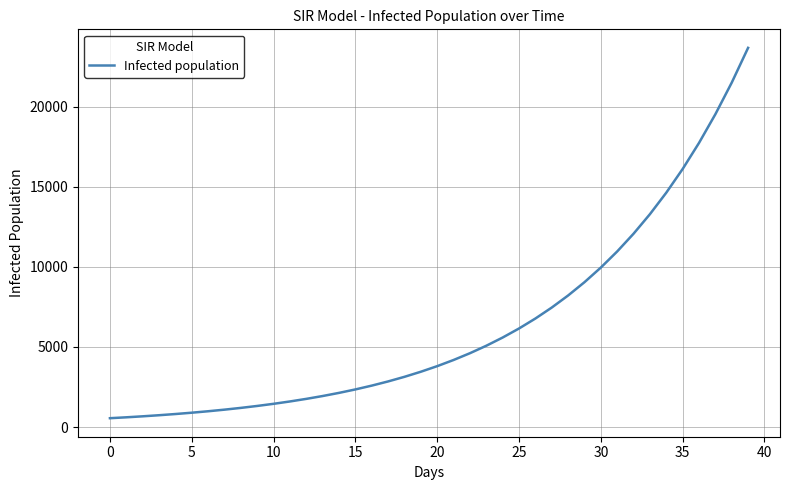

What is the greatest value displayed?

23658.7